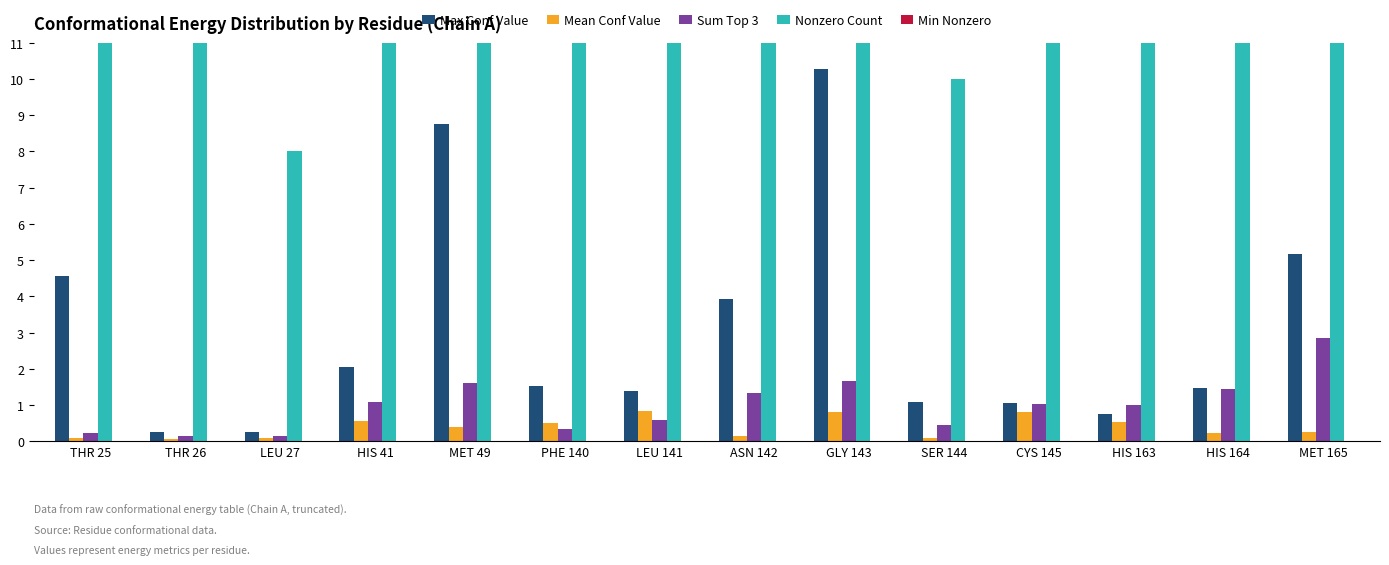

At which category is the sum across all series the highest?

ASN 142